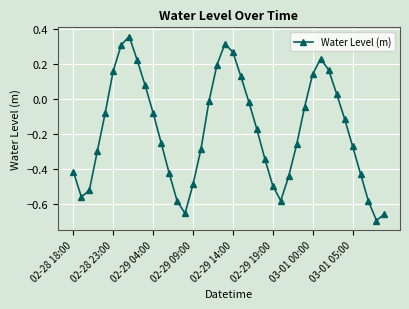

What is the difference between the maximum and minimum values?

1.1